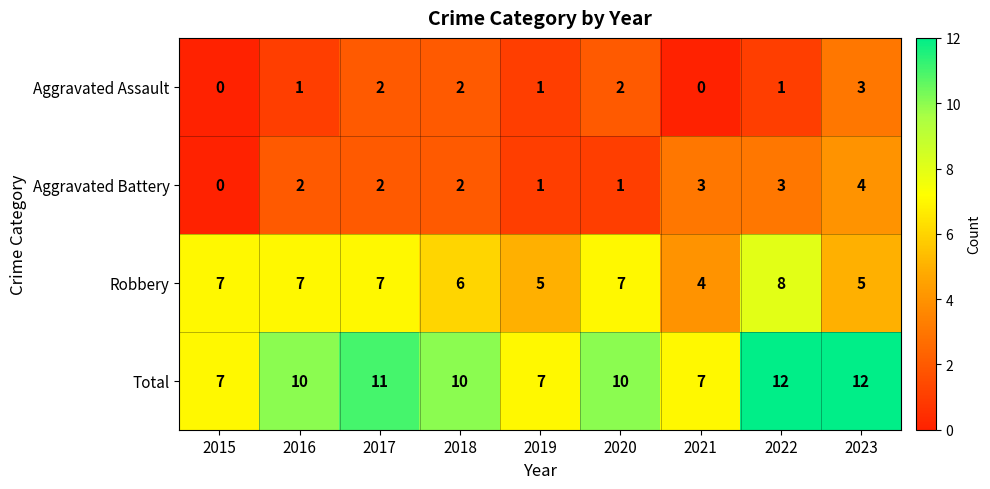

Between 2021 and 2023, which series saw the biggest shift?

Total